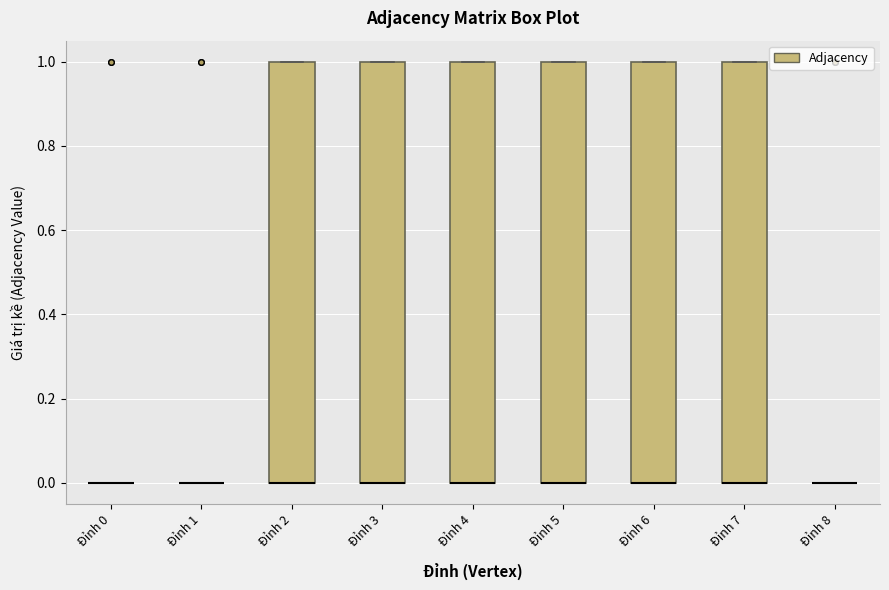

Reading left to right, transcribe this box plot: for each box, give where its median line is, the range the box spans, and where its two whiskers end, as read against the y-axis. The values are not printed on the chart, so give them approximately, as read against the axis.

Đỉnh 0: box collapsed to a line at 0, whiskers 0 to 0
Đỉnh 1: box collapsed to a line at 0, whiskers 0 to 0
Đỉnh 2: median 0 (drawn on the box's lower edge), box 0 to 1, whiskers 0 to 1
Đỉnh 3: median 0 (drawn on the box's lower edge), box 0 to 1, whiskers 0 to 1
Đỉnh 4: median 0 (drawn on the box's lower edge), box 0 to 1, whiskers 0 to 1
Đỉnh 5: median 0 (drawn on the box's lower edge), box 0 to 1, whiskers 0 to 1
Đỉnh 6: median 0 (drawn on the box's lower edge), box 0 to 1, whiskers 0 to 1
Đỉnh 7: median 0 (drawn on the box's lower edge), box 0 to 1, whiskers 0 to 1
Đỉnh 8: box collapsed to a line at 0, whiskers 0 to 0